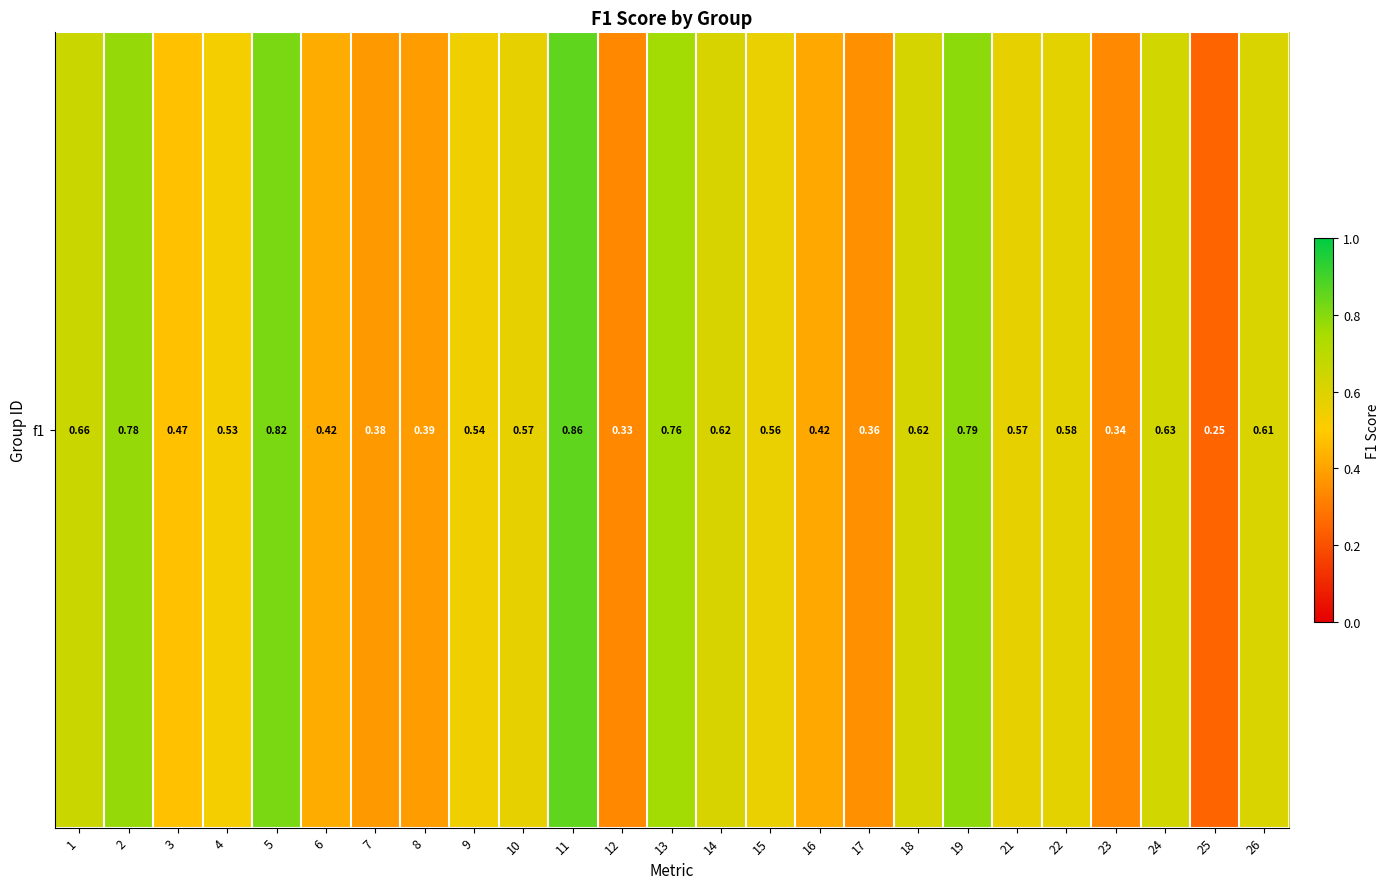

How many series are shown in this chart?

1